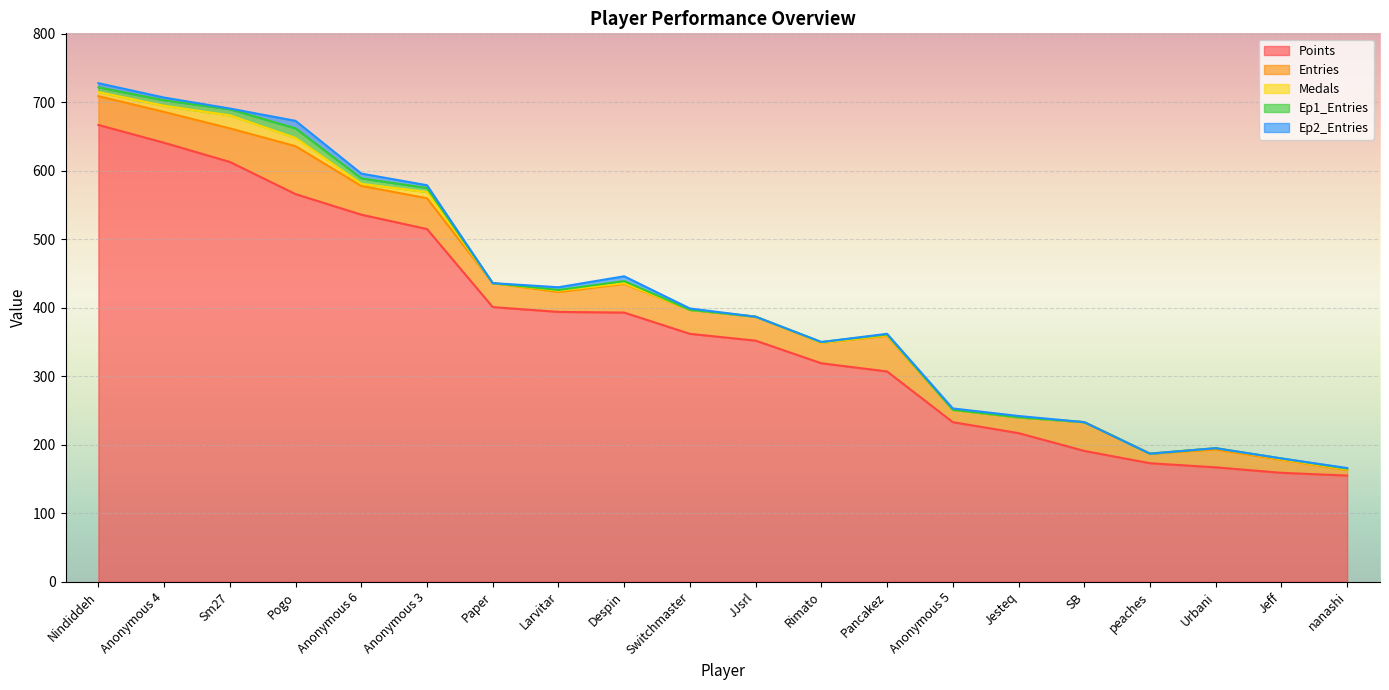

True or false: Entries has more than 1 interior local peaks.

True